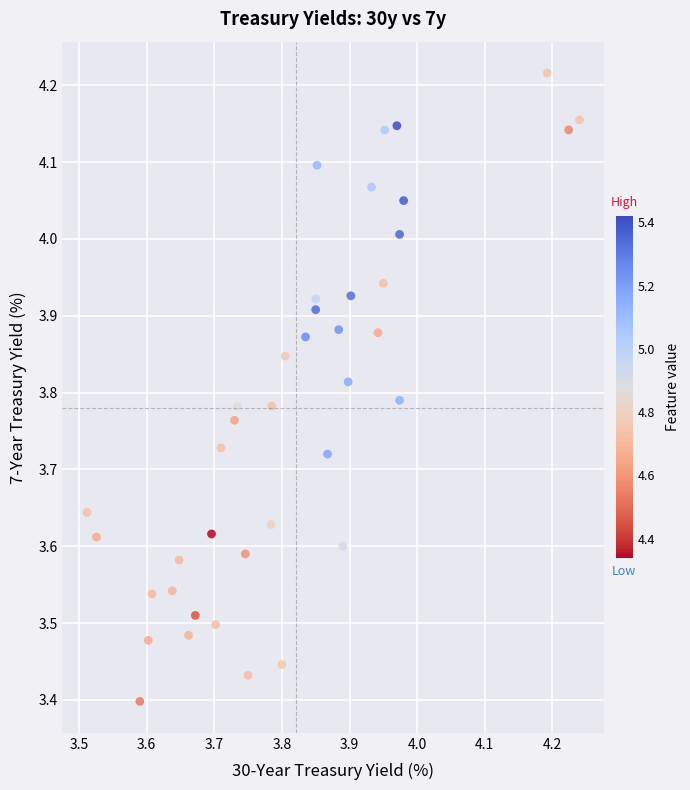

What is the range of X values (max minus min)?

0.7